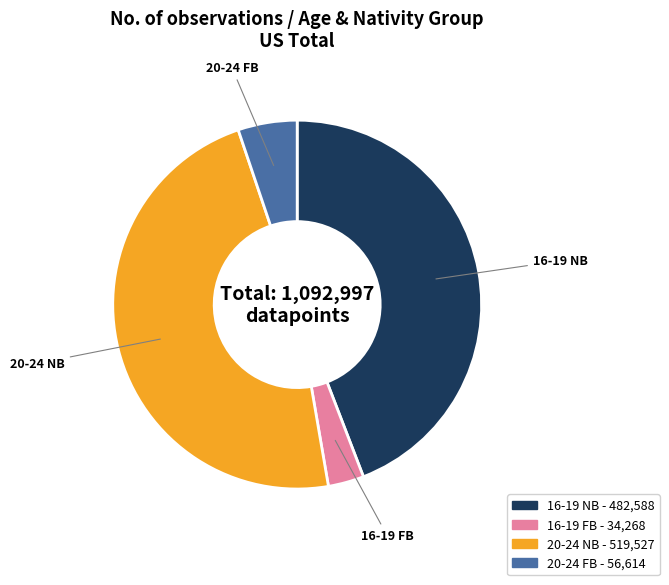

Between 20-24 FB and 20-24 NB, which is larger?

20-24 NB